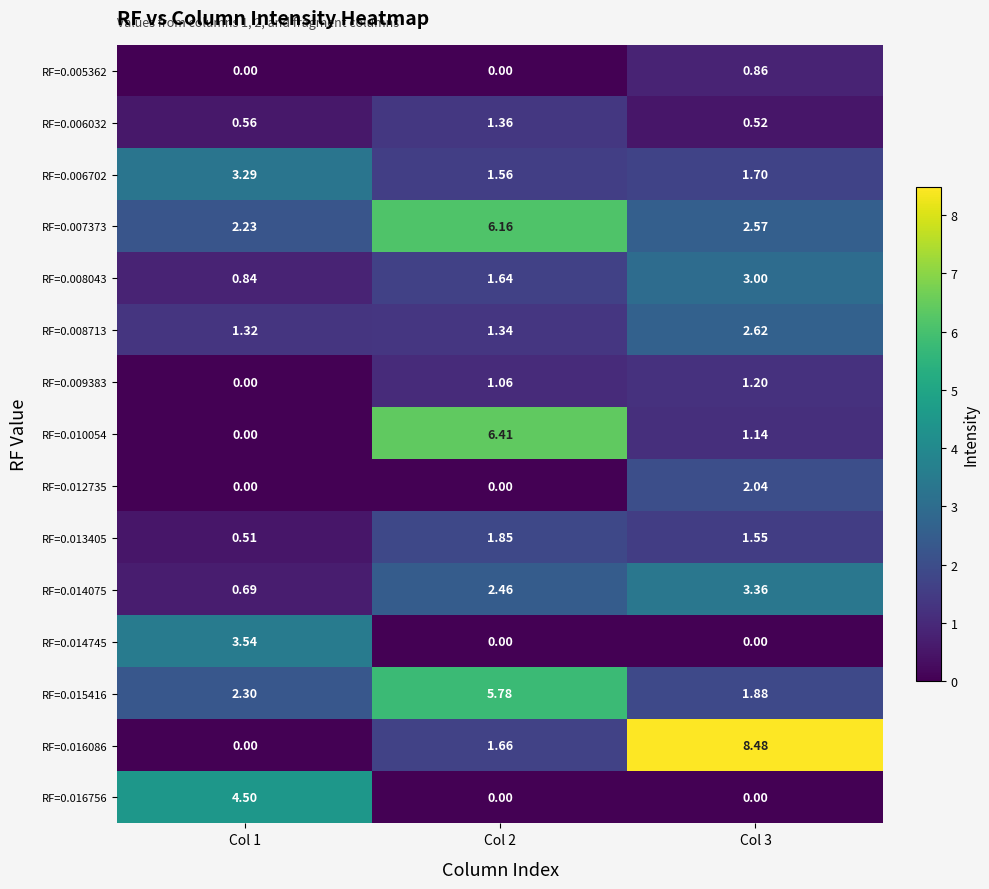

How many categories are shown in the chart?

3